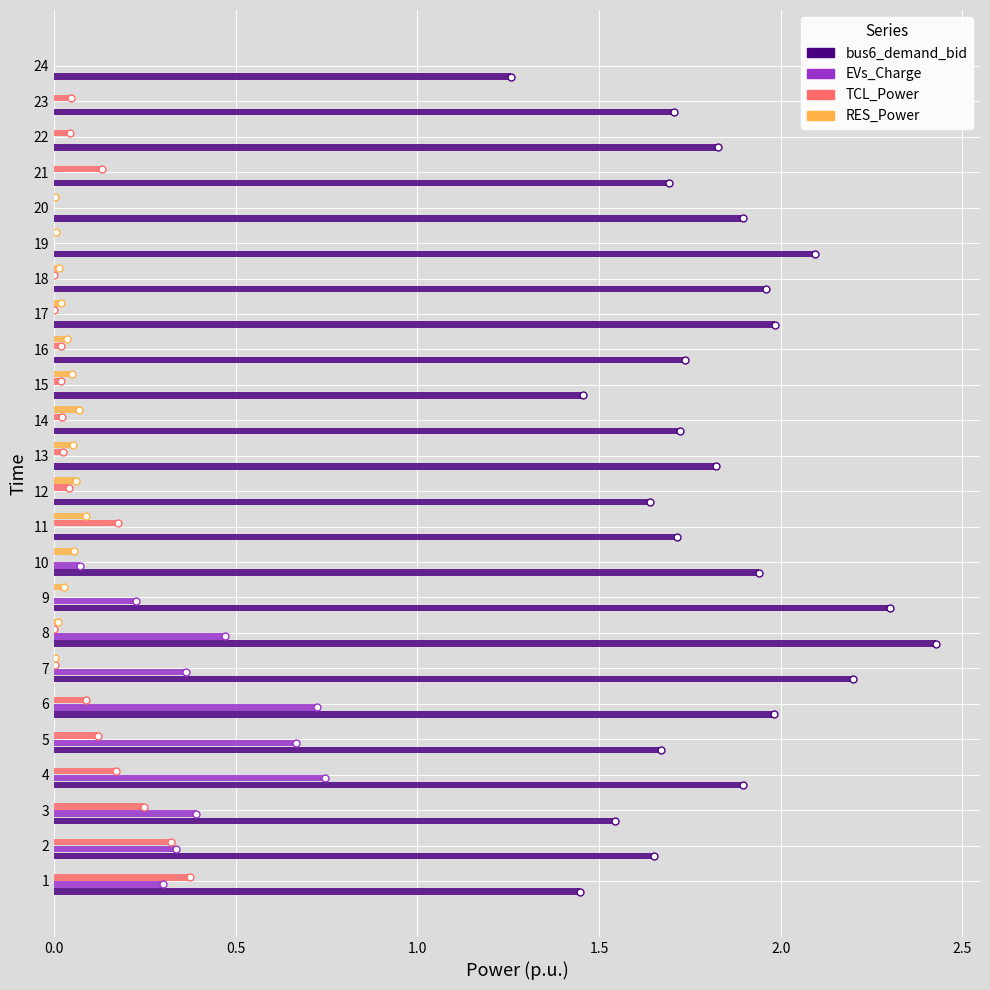

What is the sum of all EVs_Charge values?

4.3